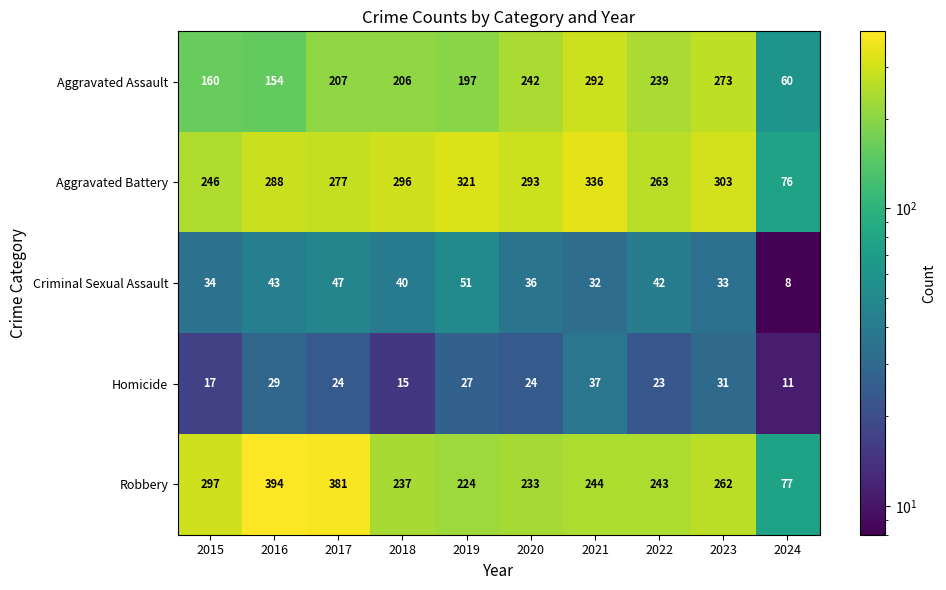

At which label does Criminal Sexual Assault reach its minimum?

2024